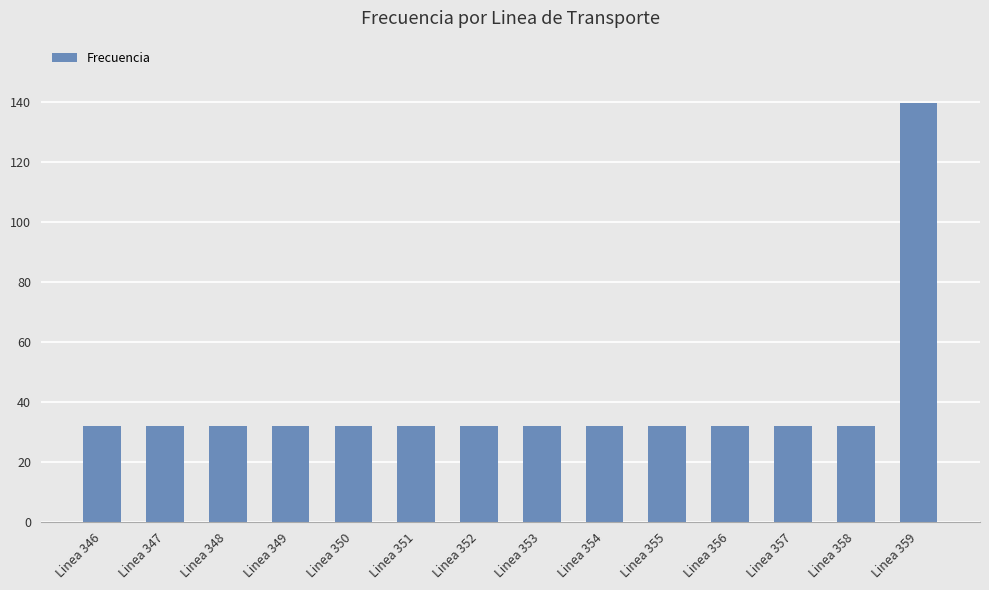

What is the average value?

39.7